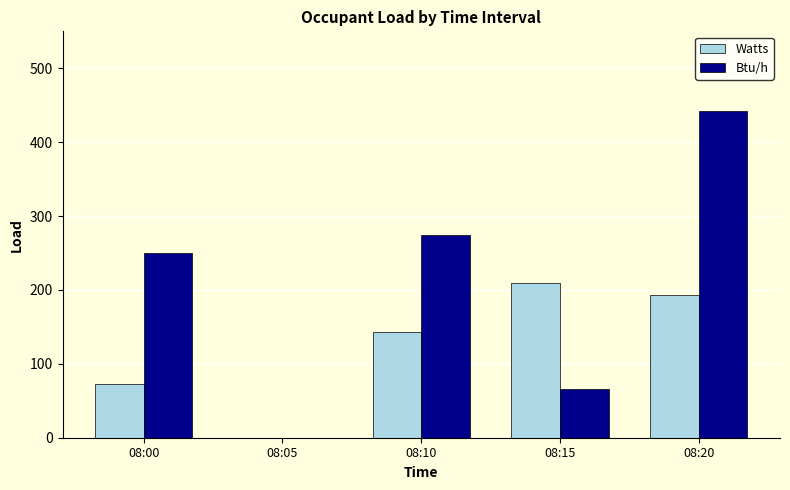

How many values in Btu/h are above zero?

4